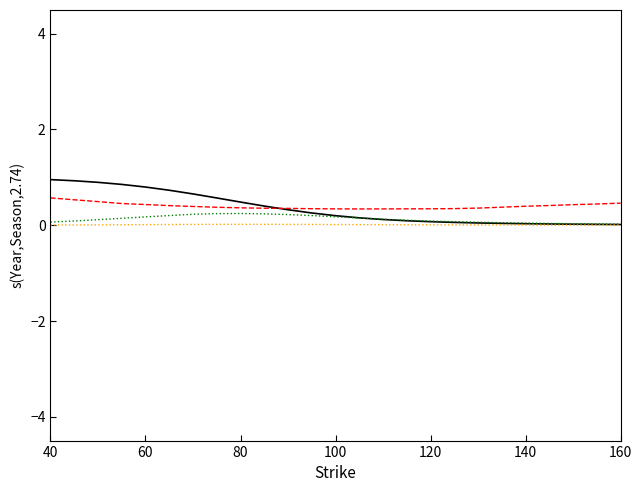

What is the greatest value displayed?

1.0